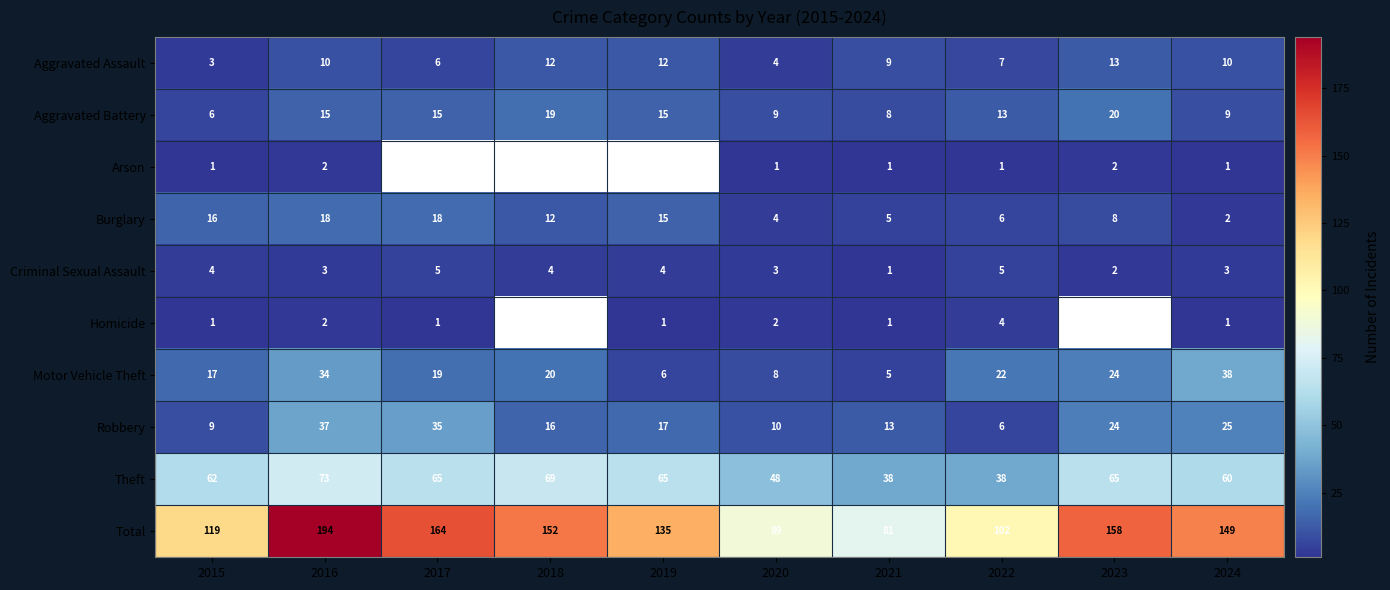

How many data points in Theft are less than 65?

5